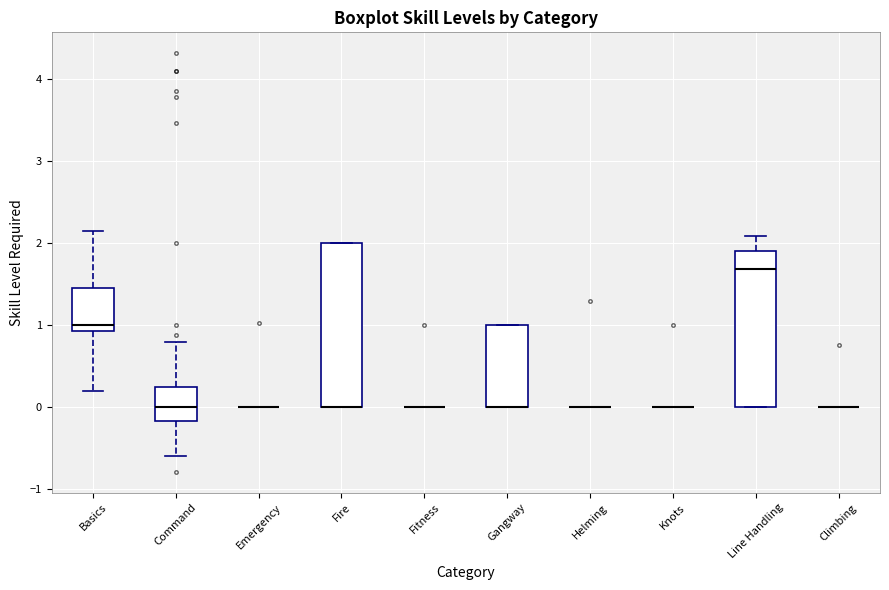

Reading left to right, read every box against the y-axis: the position of its median line, the range the box covers, and the ends of its whiskers. The values are not printed on the chart, so give them approximately, as read against the axis.

Basics: median 1.0, box 0.9 to 1.5, whiskers 0.2 to 2.1
Command: median 0.0, box -0.2 to 0.2, whiskers -0.6 to 0.8
Emergency: box collapsed to a line at 0.0, whiskers 0.0 to 0.0
Fire: median 0.0 (drawn on the box's lower edge), box 0.0 to 2.0, whiskers 0.0 to 2.0
Fitness: box collapsed to a line at 0.0, whiskers 0.0 to 0.0
Gangway: median 0.0 (drawn on the box's lower edge), box 0.0 to 1.0, whiskers 0.0 to 1.0
Helming: box collapsed to a line at 0.0, whiskers 0.0 to 0.0
Knots: box collapsed to a line at 0.0, whiskers 0.0 to 0.0
Line Handling: median 1.7, box 0.0 to 1.9, whiskers 0.0 to 2.1
Climbing: box collapsed to a line at 0.0, whiskers 0.0 to 0.0